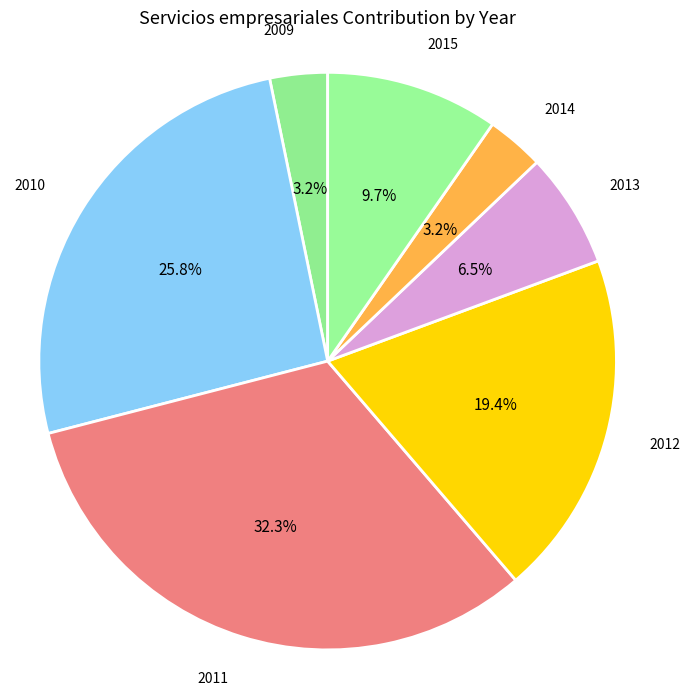

How many segments does this pie chart have?

7